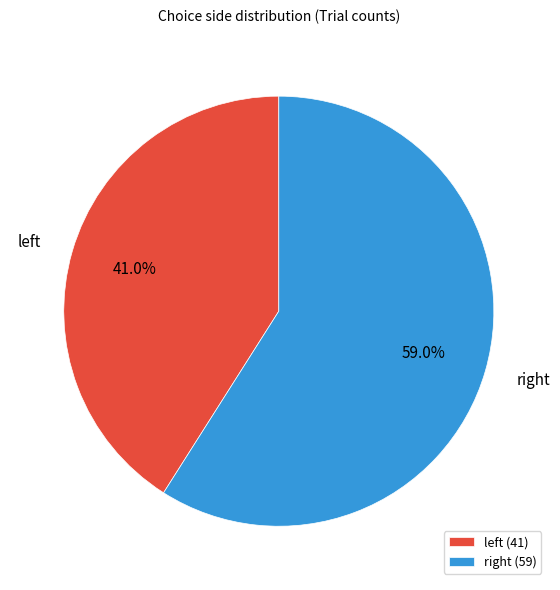

Which category has the smallest portion of the pie?

left